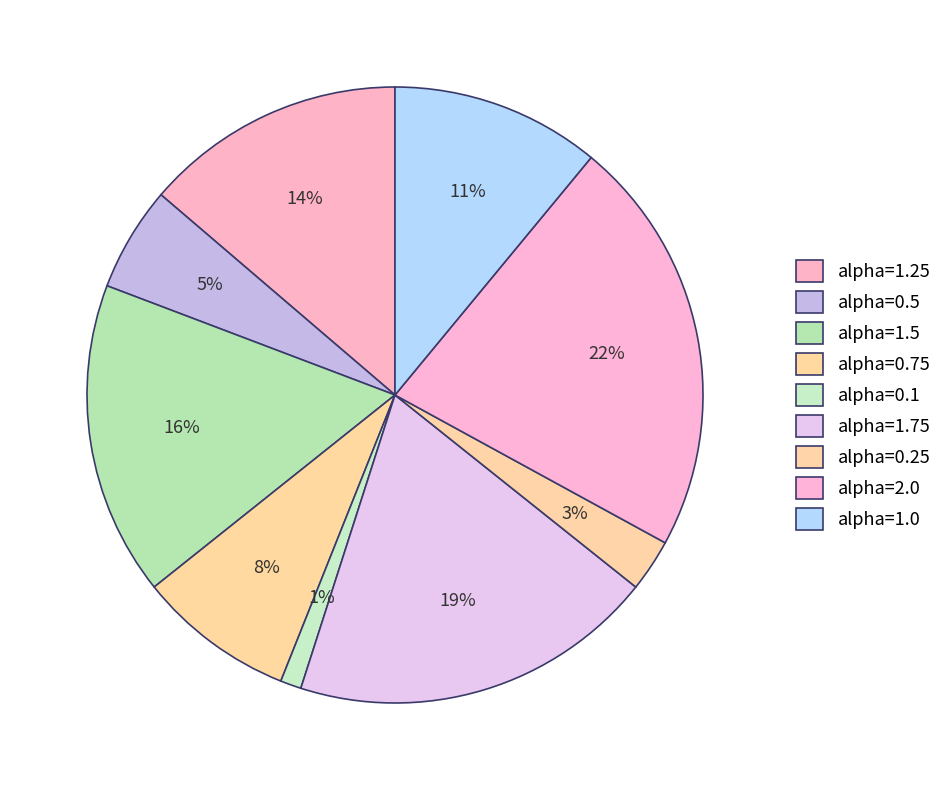

What portion of the pie excludes alpha=1.25?

86.3%